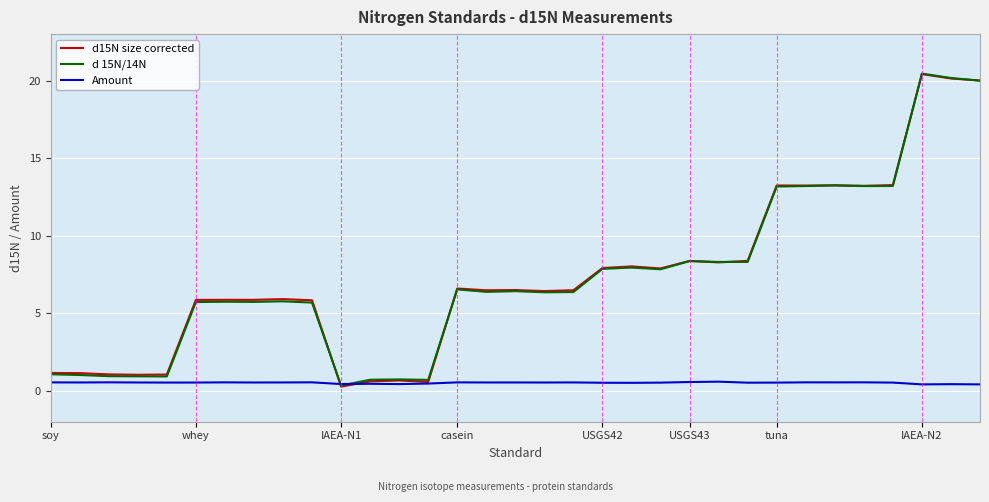

What is the greatest value displayed?

20.5